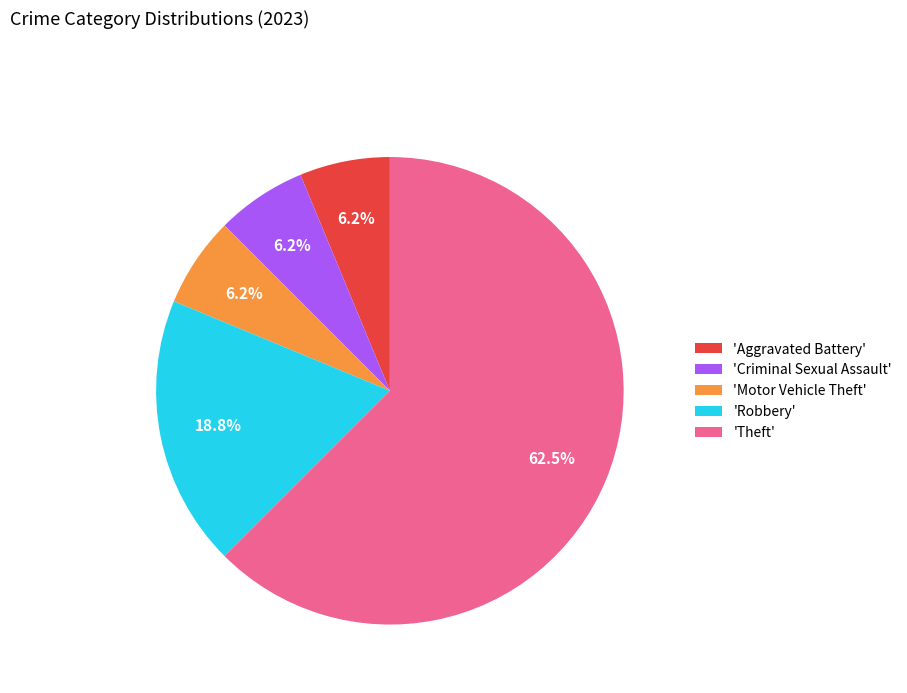

Does 'Theft' represent more than half of the total?

Yes